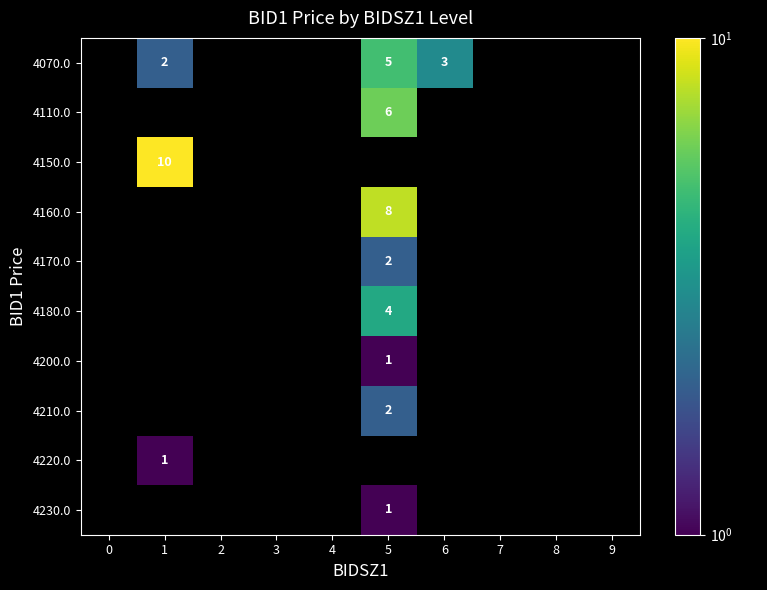

Which has a higher value, 5 or 8?

5